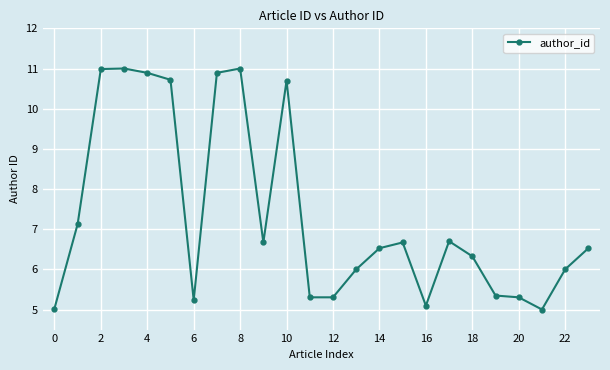

Reading left to right, transcribe all the data shown in this chart.

5.0	7.1	11.0	11.0	10.9	10.7	5.2	10.9	11.0	6.7	10.7	5.3	5.3	6.0	6.5	6.7	5.1	6.7	6.3	5.3	5.3	5.0	6.0	6.5